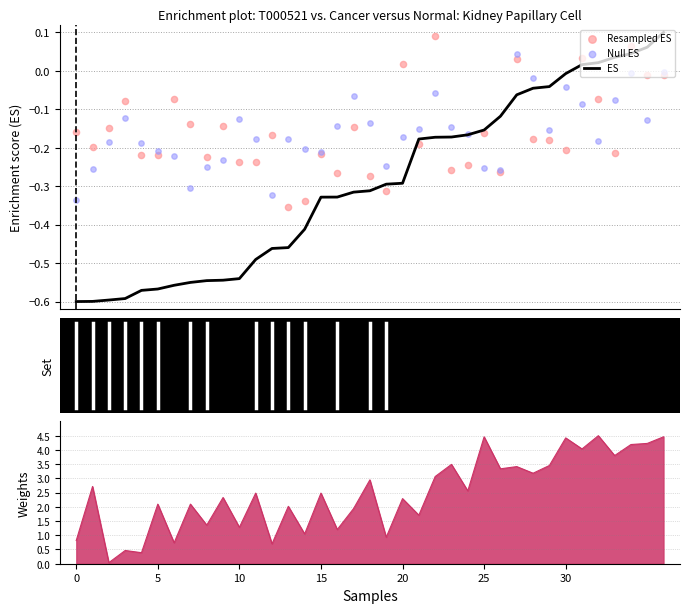

Which series contains the highest Y value?

ES